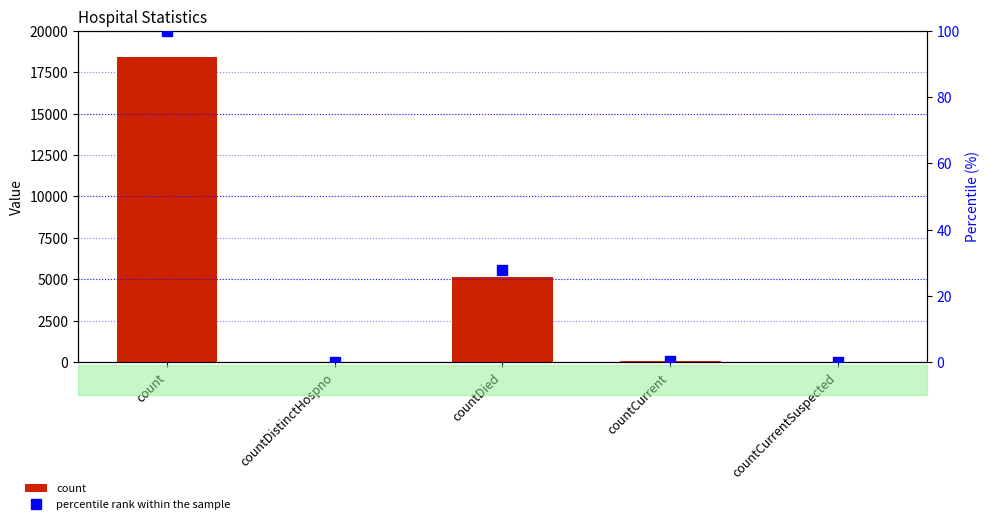

Count the number of categories in the chart.

5